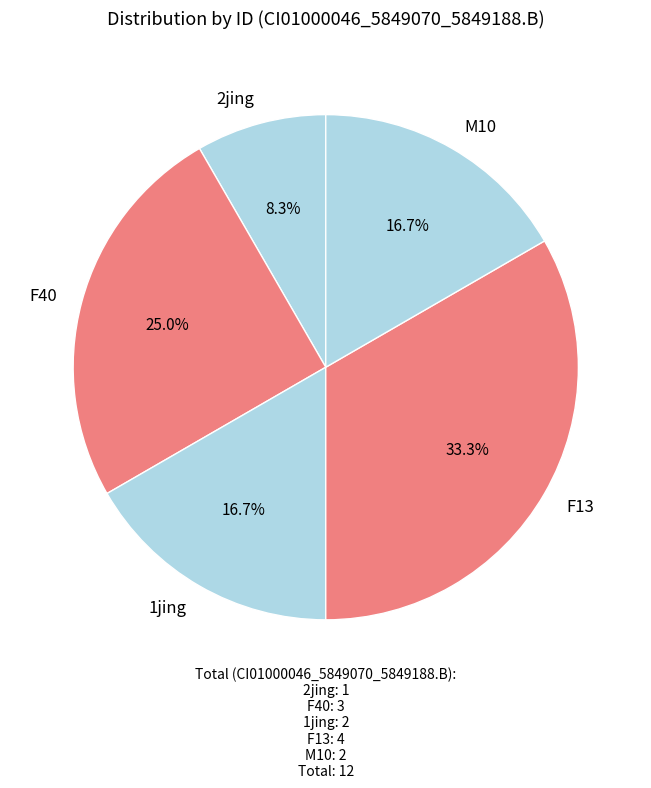

Which category has the biggest portion of the pie?

F13